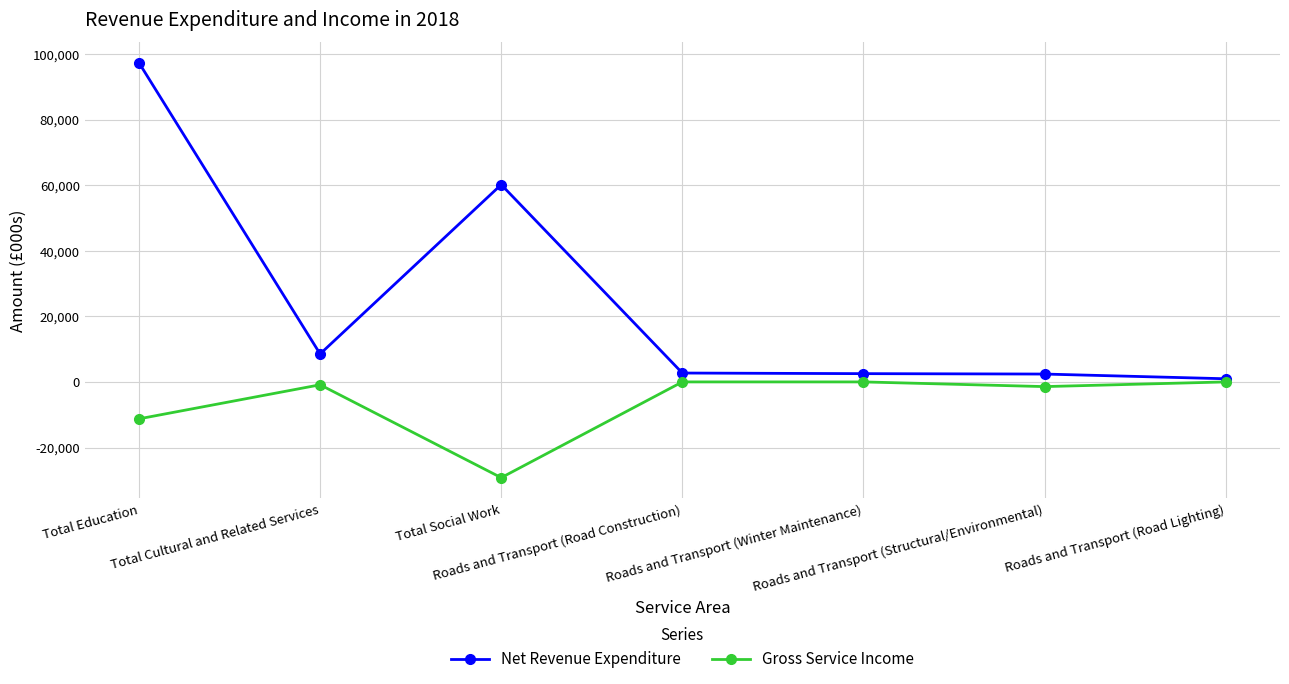

What is the value of the Gross Service Income point at the 7th from the left?

-1